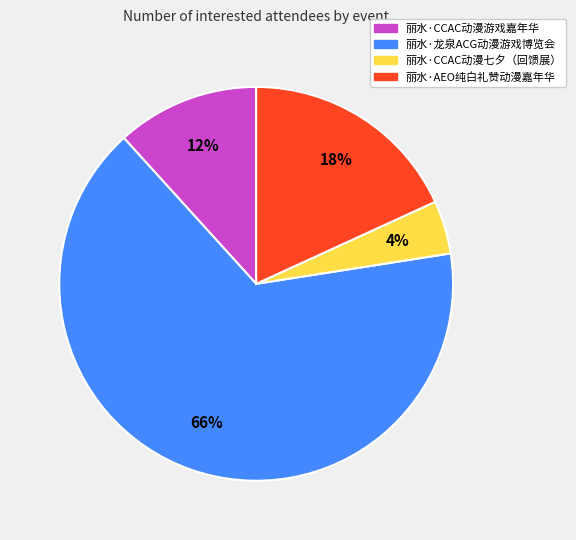

How many segments does this pie chart have?

4